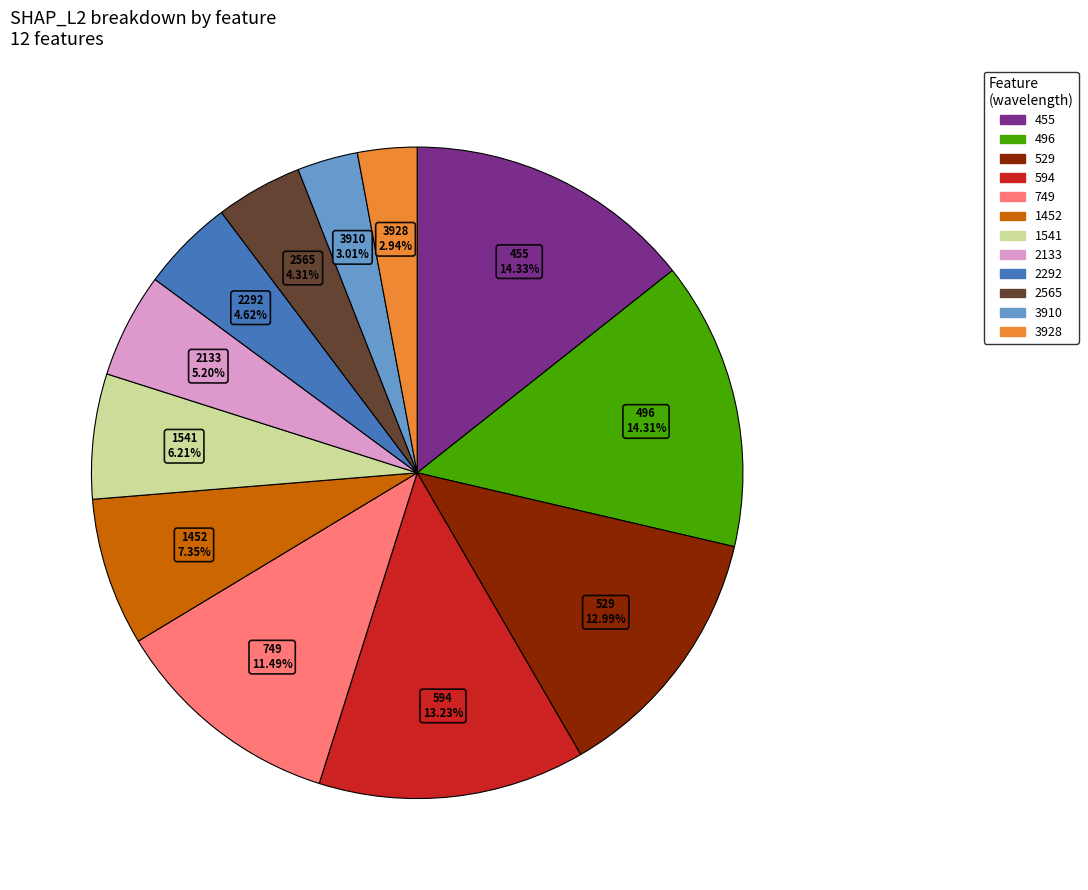

To the nearest percent, what percentage of the pie is 594?

13%